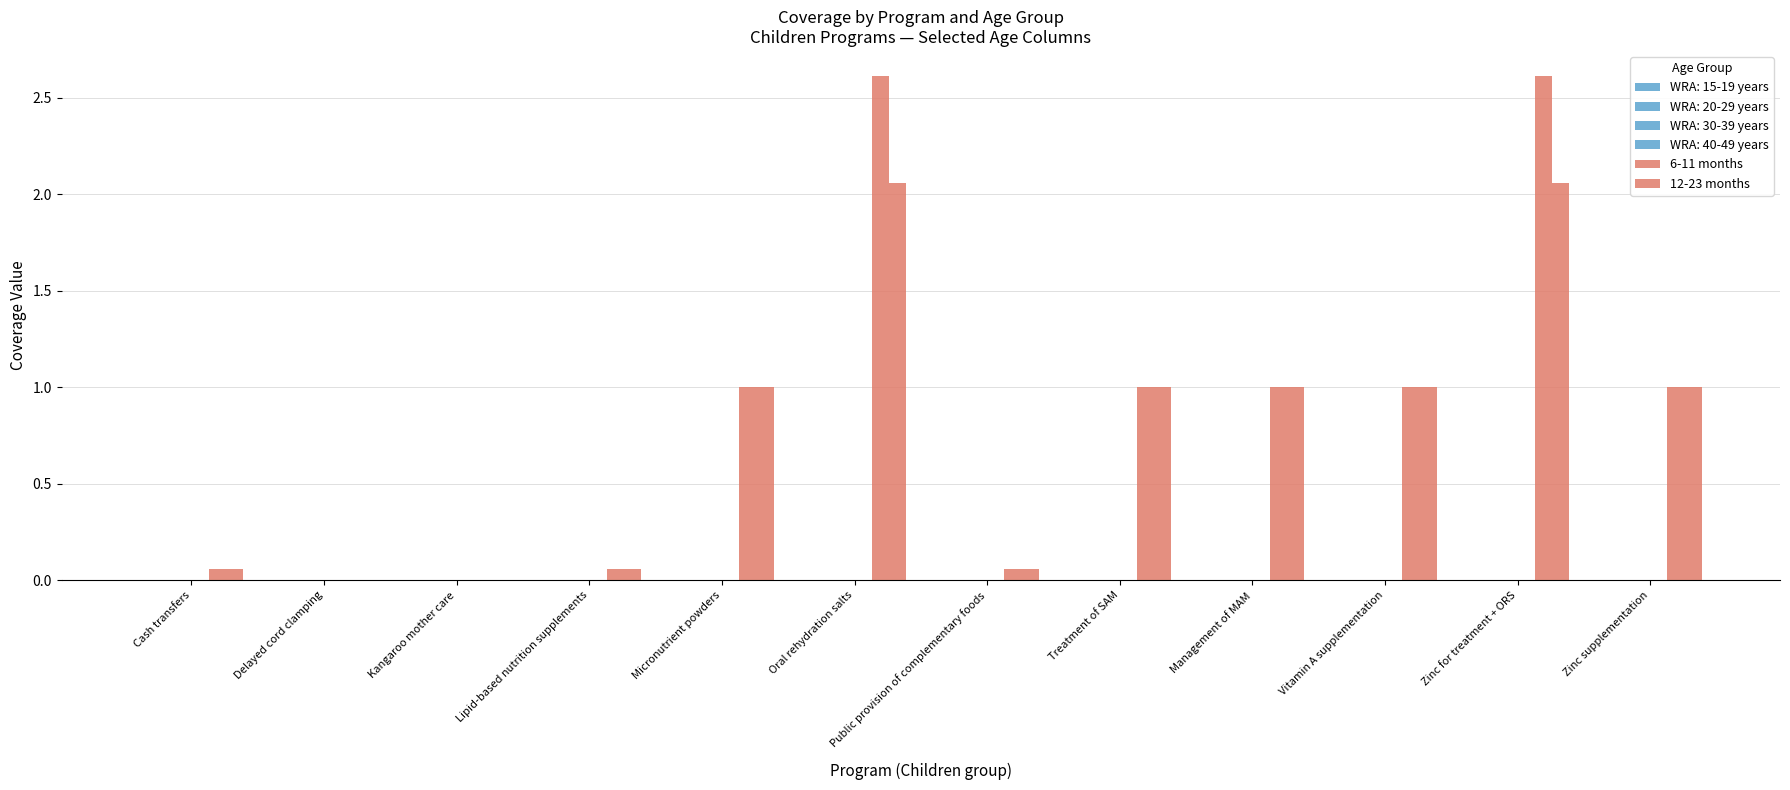

Are the bars horizontal?

No